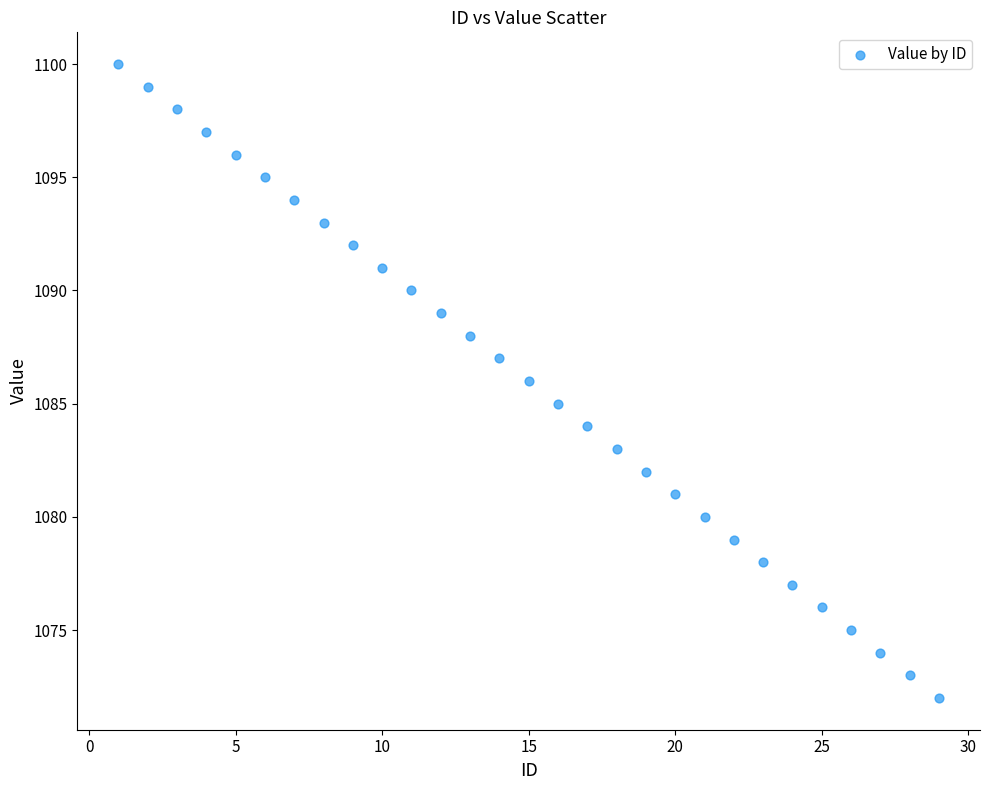

What is the range of Y values (max minus min)?

28